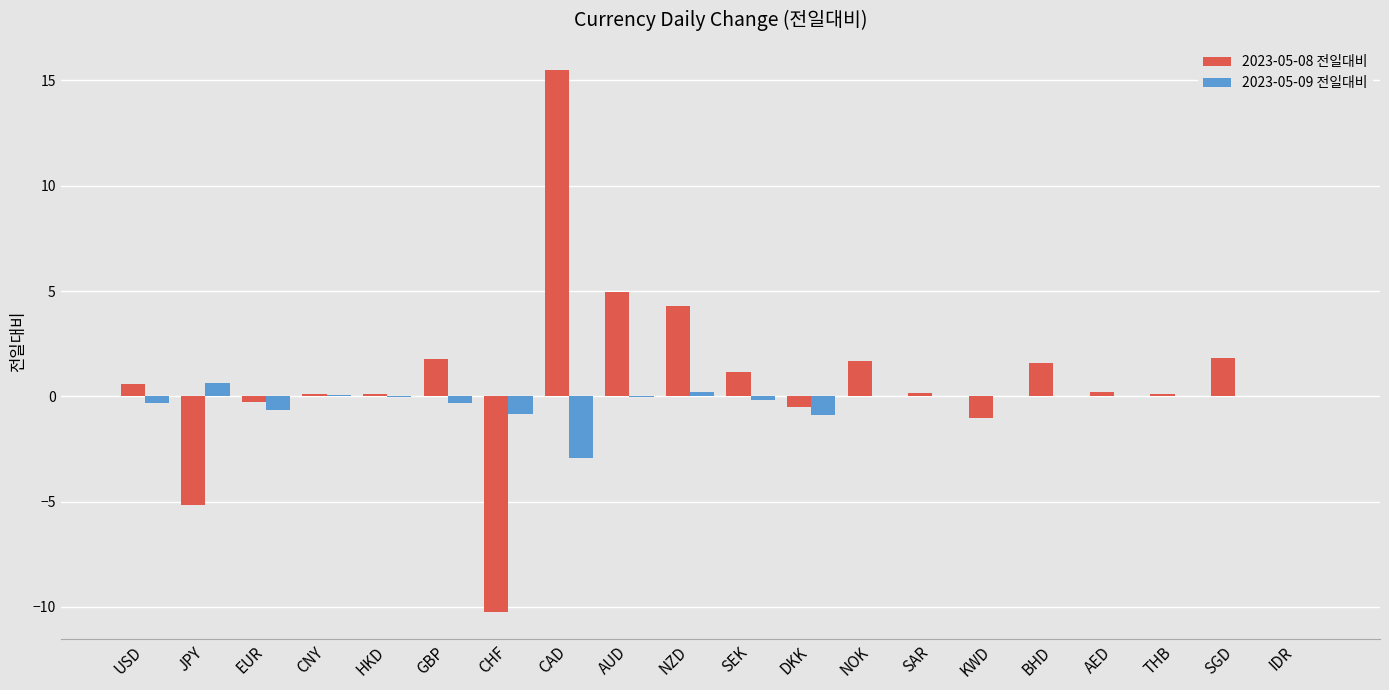

What is the sum of all 2023-05-08 전일대비 values?

16.9